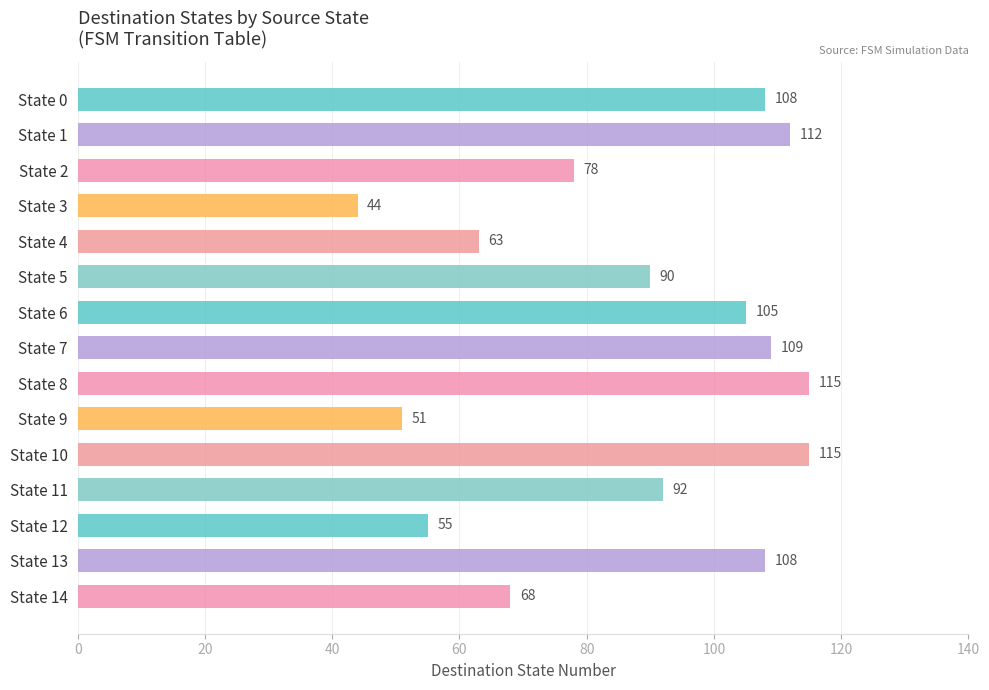

Does the chart contain any negative values?

No